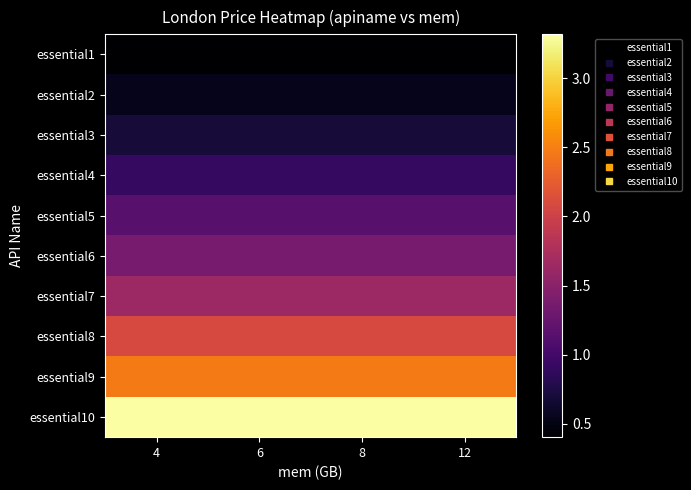

Reading left to right, list all the values displayed in this chart.

essential1: 4=0.4	6=0.4	8=0.4	12=0.4
essential2: 4=0.5	6=0.5	8=0.5	12=0.5
essential3: 4=0.7	6=0.7	8=0.7	12=0.7
essential4: 4=0.9	6=0.9	8=0.9	12=0.9
essential5: 4=1.1	6=1.1	8=1.1	12=1.1
essential6: 4=1.4	6=1.4	8=1.4	12=1.4
essential7: 4=1.6	6=1.6	8=1.6	12=1.6
essential8: 4=2.1	6=2.1	8=2.1	12=2.1
essential9: 4=2.5	6=2.5	8=2.5	12=2.5
essential10: 4=3.3	6=3.3	8=3.3	12=3.3